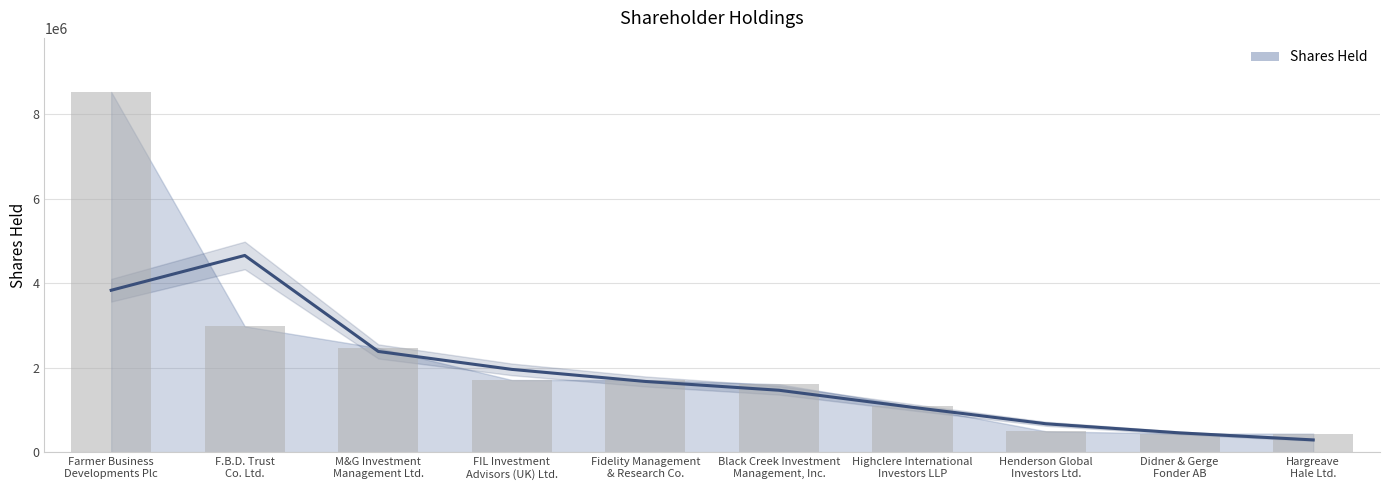

What is the change in value from Farmer Business
Developments Plc to M&G Investment
Management Ltd.?

-6060527